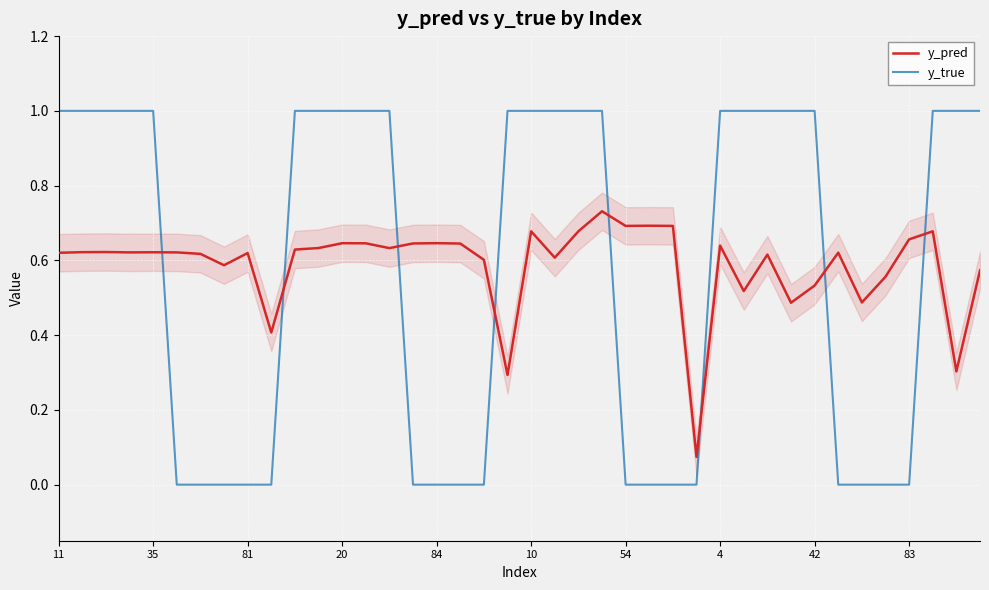

After their last crossing, which series has the higher values: y_pred or y_true?

y_true